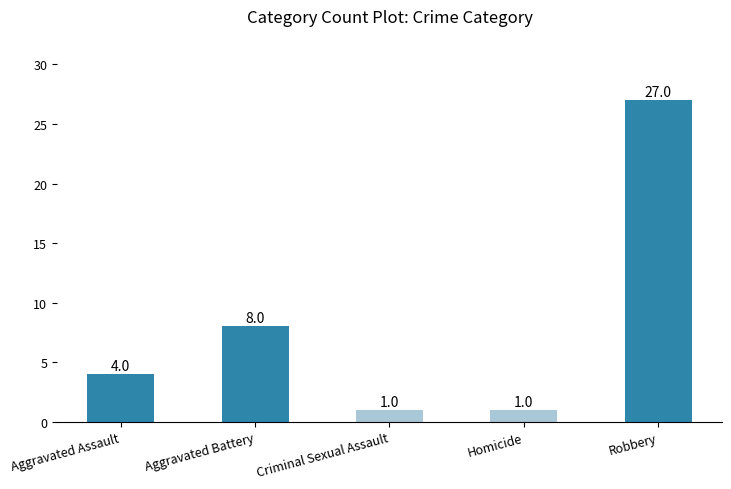

How many categories are shown in the chart?

5